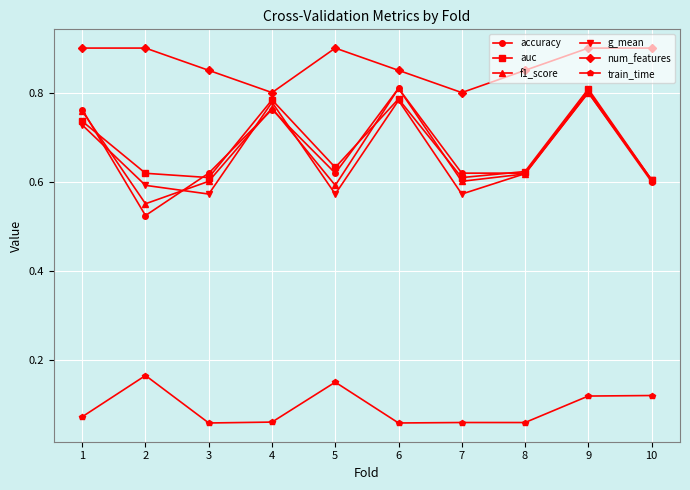

True or false: train_time has more than 1 interior local peaks.

True